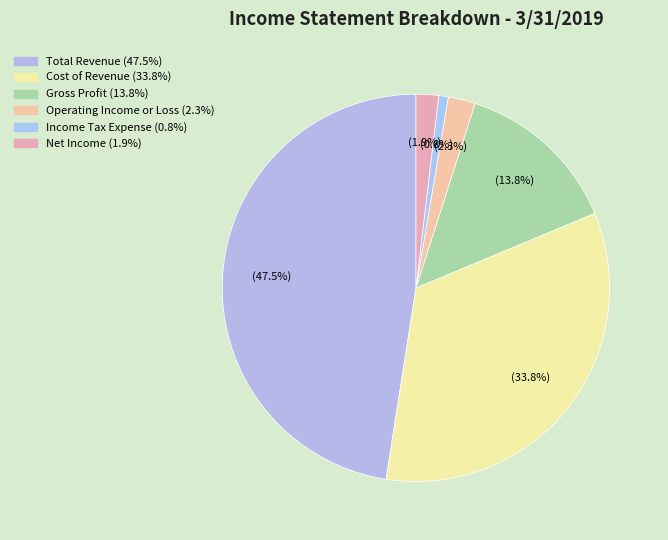

How many slices are in this pie chart?

6